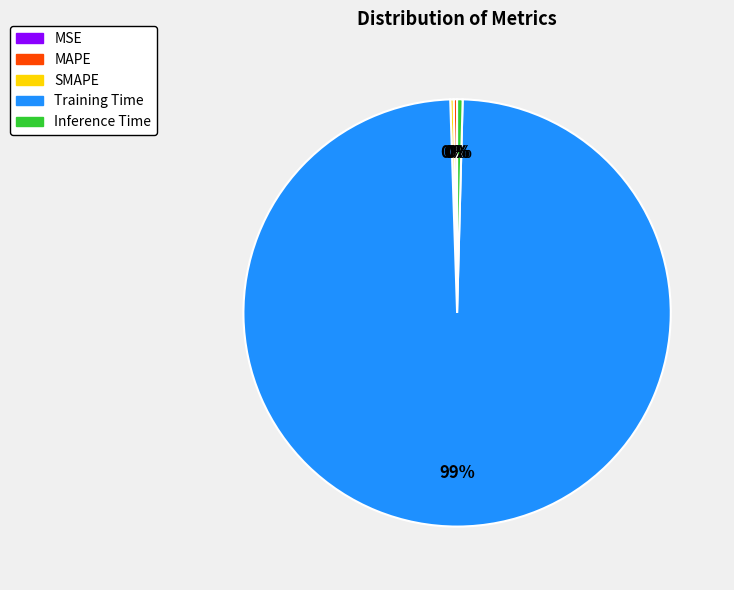

Is there a majority slice in this chart?

Yes